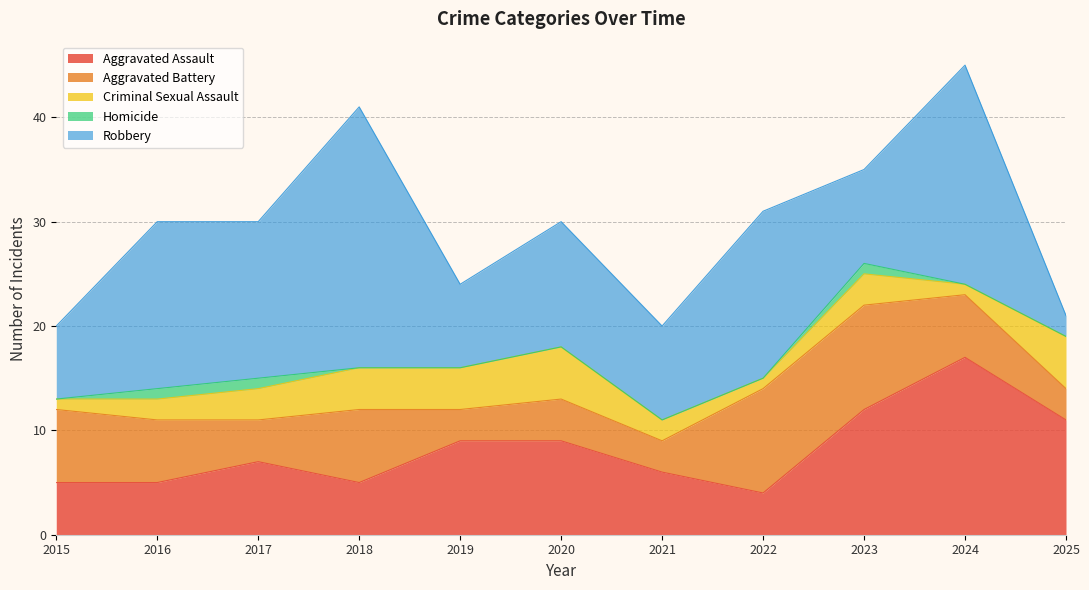

Does the chart have visible grid lines?

Yes